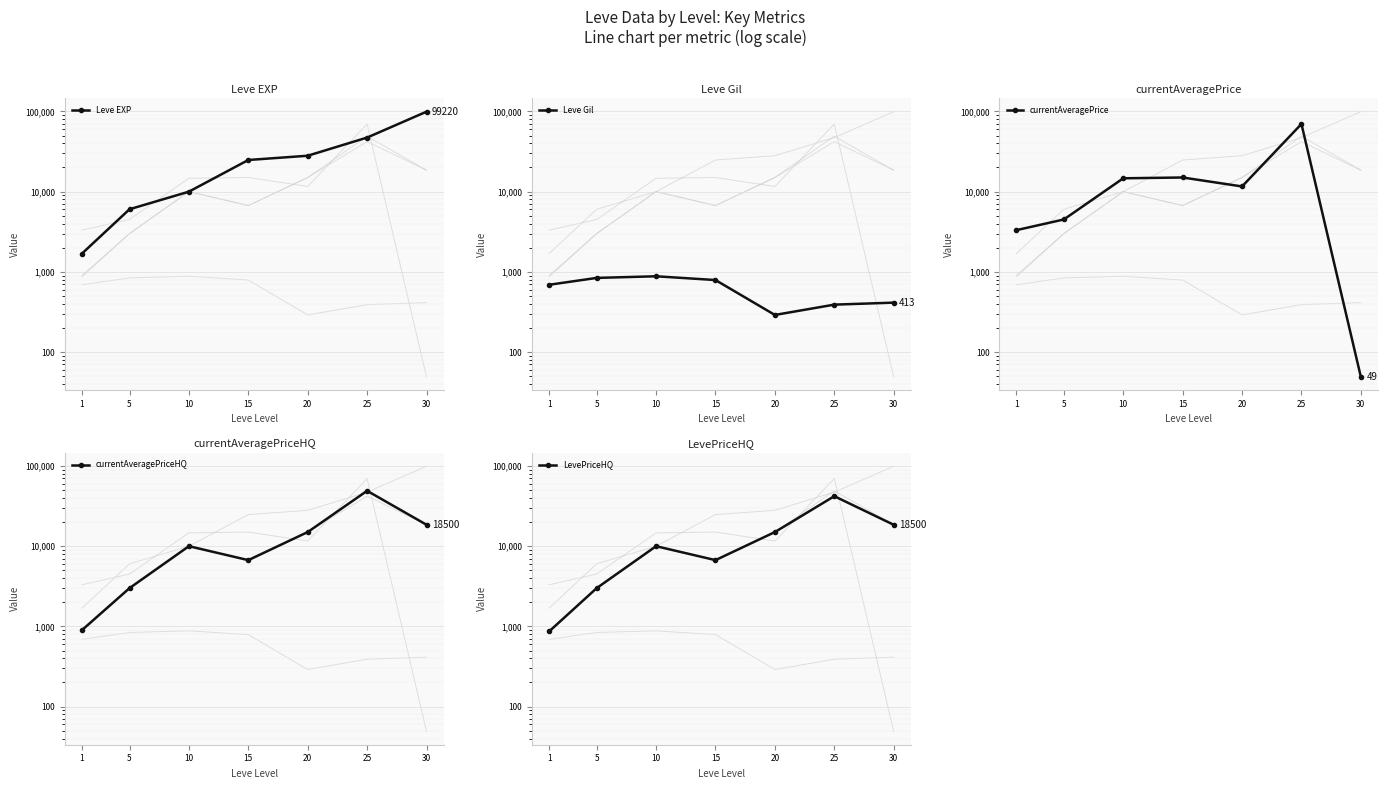

What is the difference between the highest and lowest values at 20?

27720.0